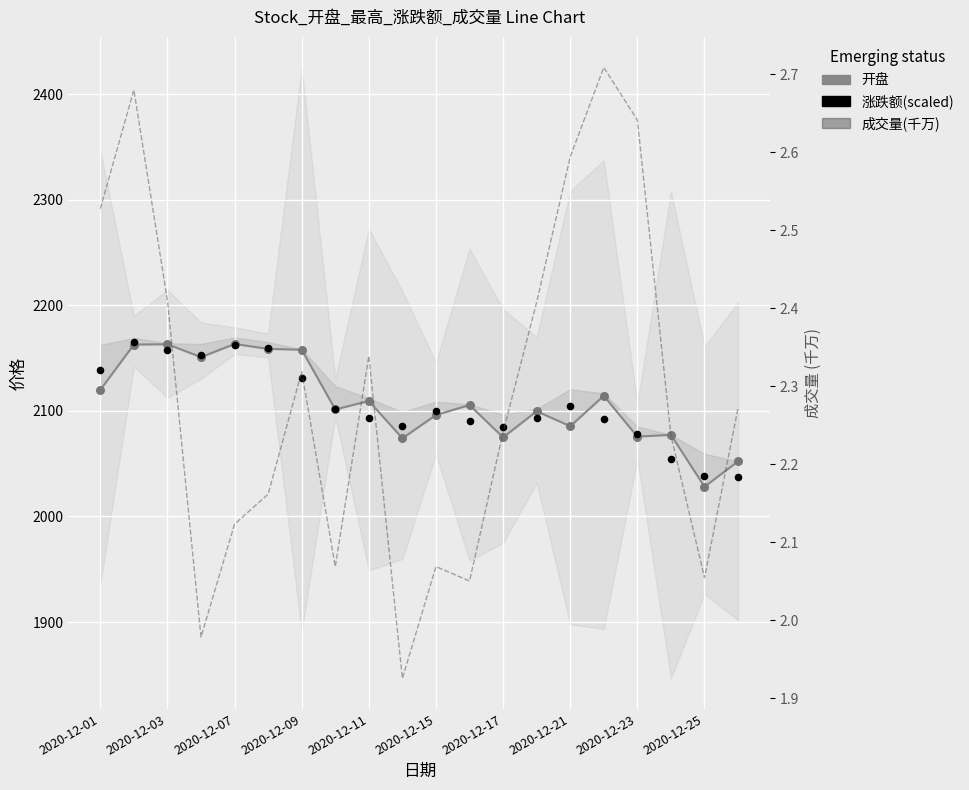

What are all the series names shown in the legend?

开盘, 涨跌额(scaled), 成交量(千万)